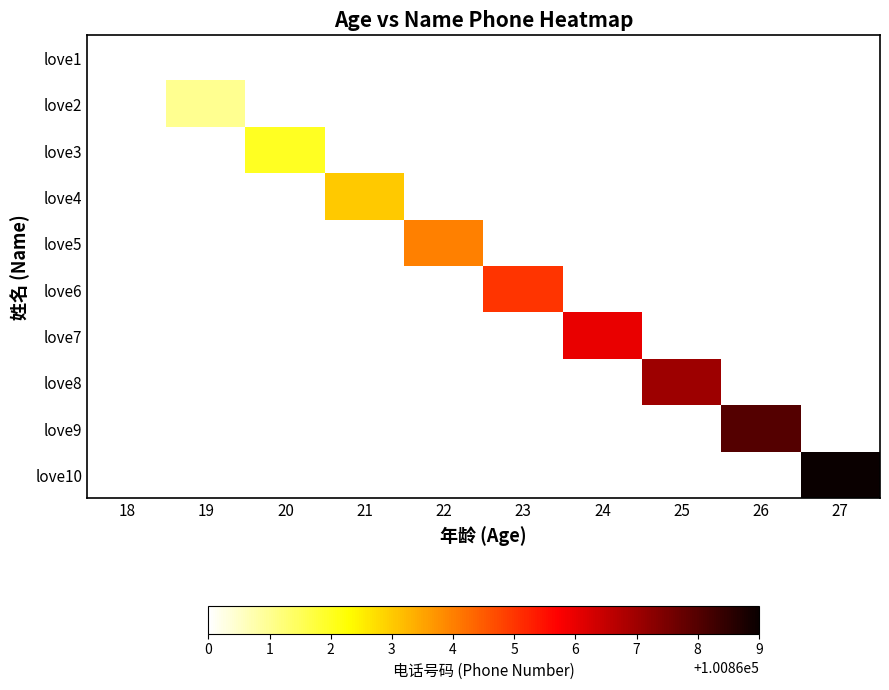

What is the maximum value for love1?

100860.0